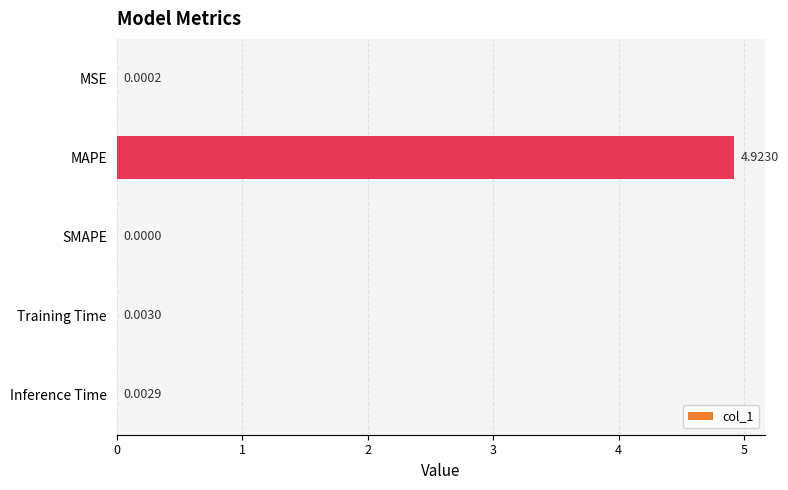

How many data points does each series have?

5